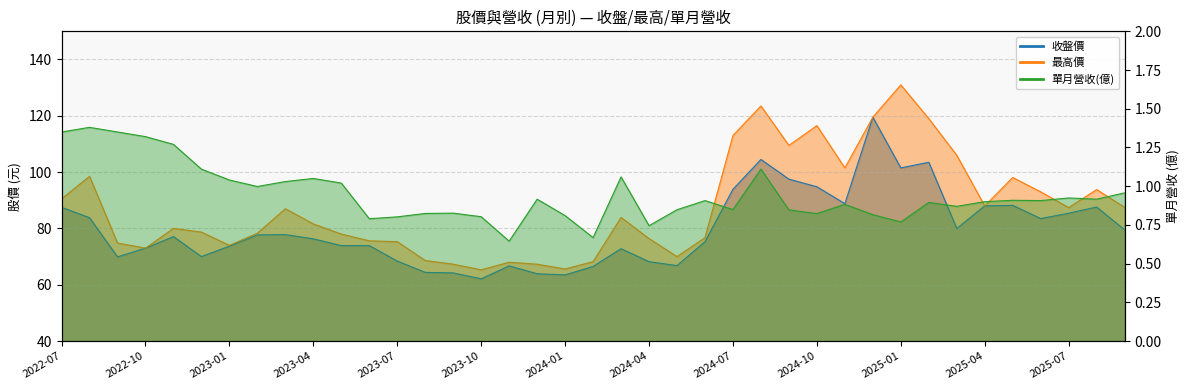

Rank the series at 2024-04 from highest to lowest value.

最高價, 收盤價, 單月營收(億)